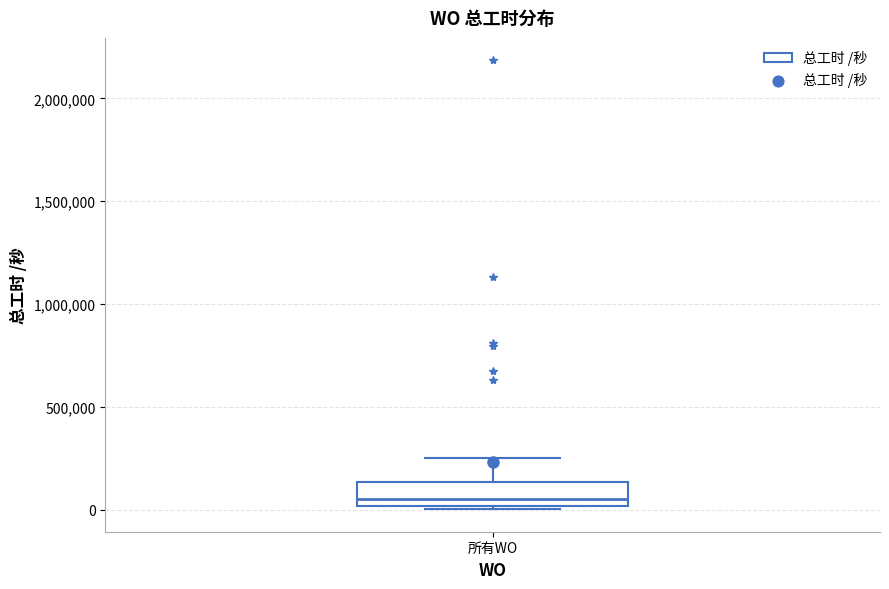

Read this box plot against the y-axis: the position of the median line, the range covered by the box, and the ends of both whiskers. The values are not printed on the chart, so give them approximately, as read against the axis.

median 50000, box 0 to 150000, whiskers 0 (just below the box's lower edge) to 250000